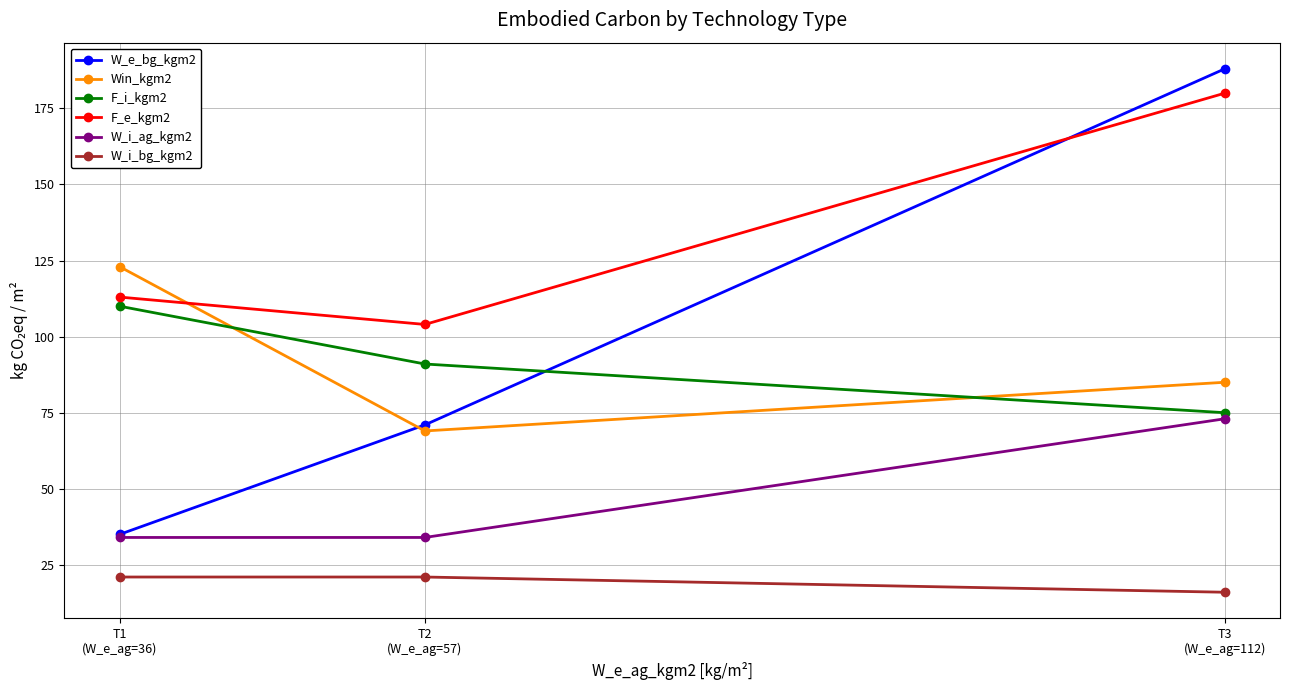

What is the maximum value for Win_kgm2?

123